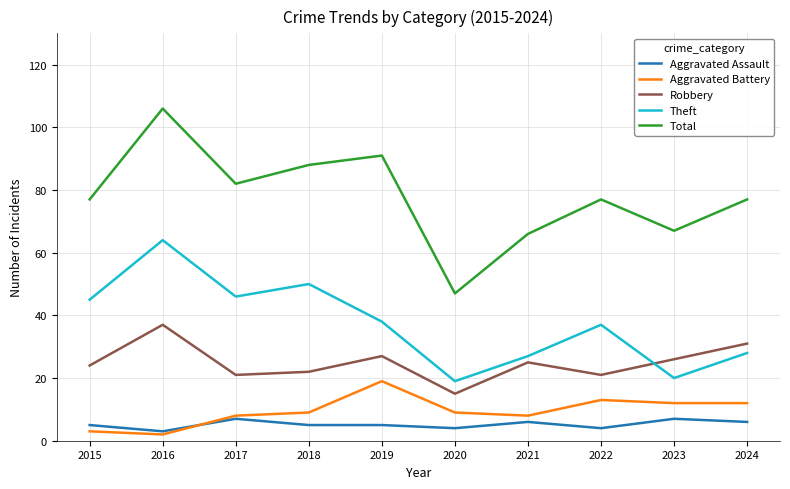

Is it true that Theft equals 9 at 2020?

False